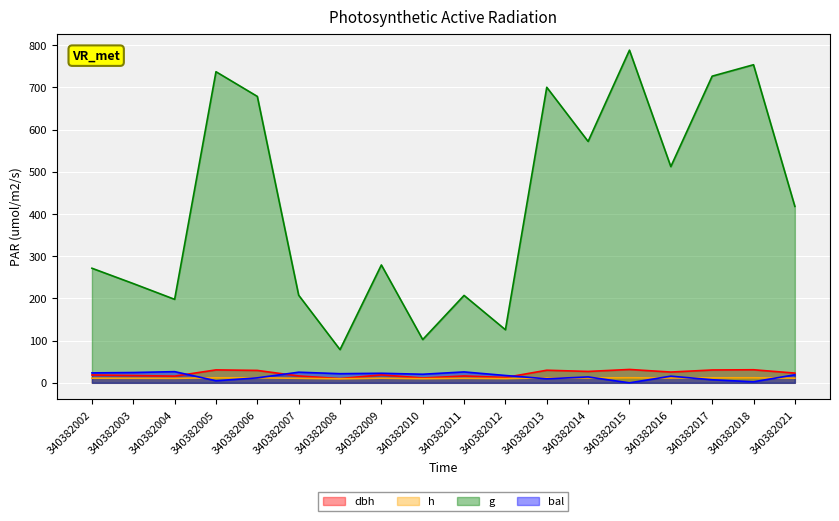

The g series shows 700.5 at 340382013. True or false?

True